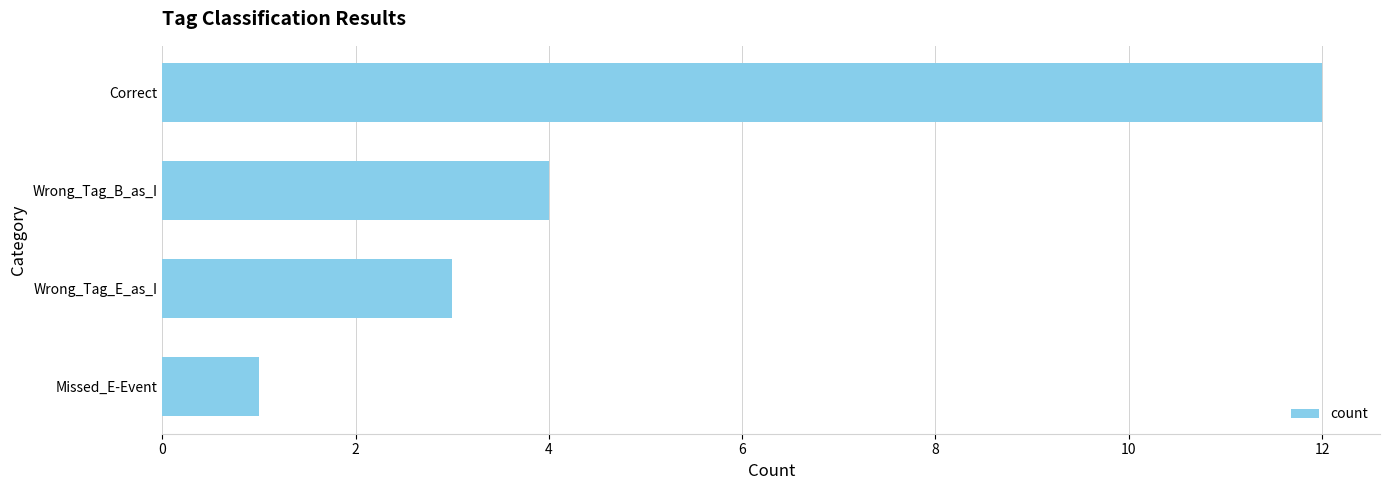

What is the change in value from Wrong_Tag_B_as_I to Correct?

+8